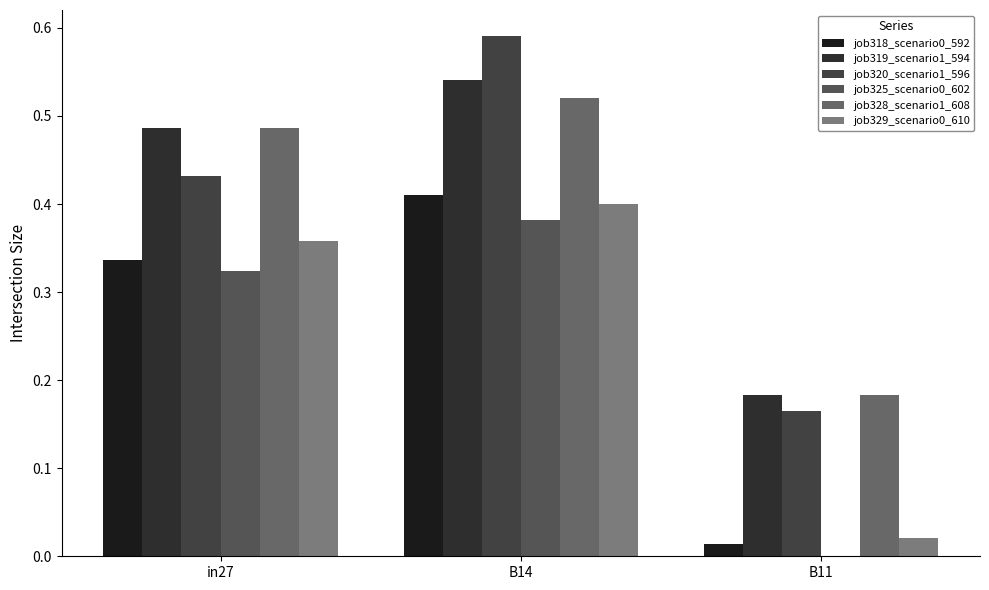

How many series are shown in this chart?

6